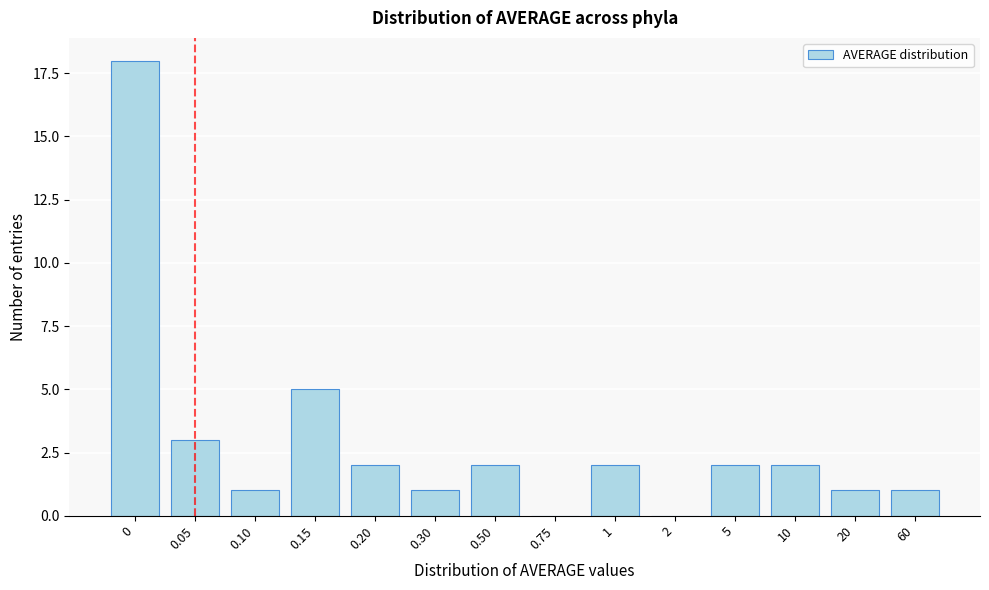

Reading left to right, transcribe all the data shown in this chart.

0=18	0.05=3	0.10=1	0.15=5	0.20=2	0.30=1	0.50=2	0.75=0	1=2	2=0	5=2	10=2	20=1	60=1